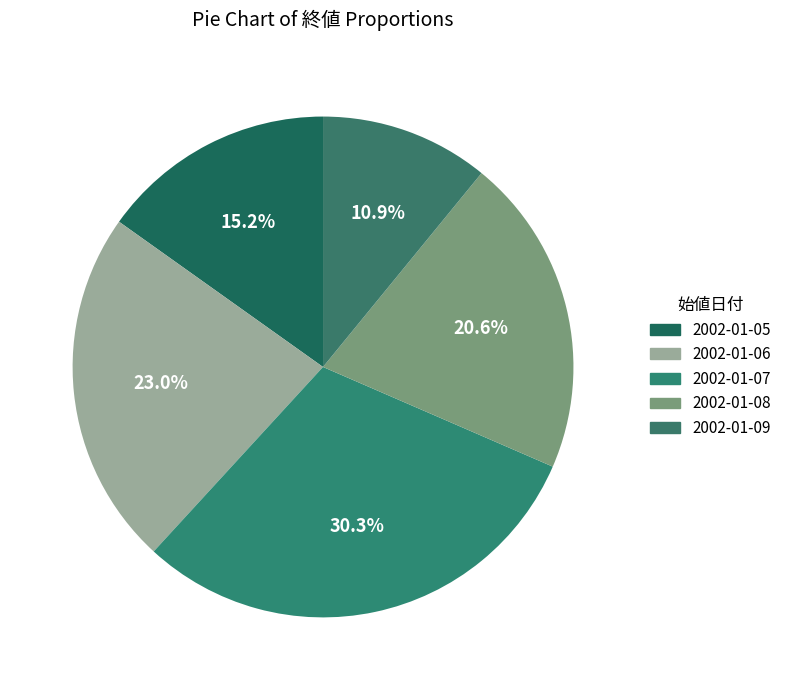

Which category has the biggest portion of the pie?

2002-01-07